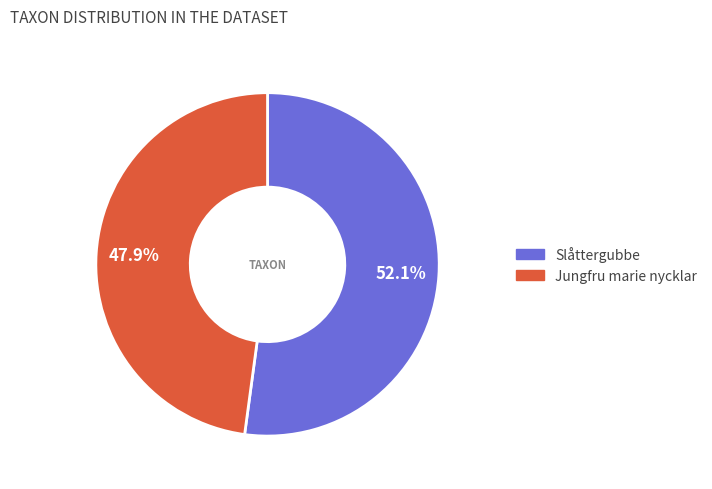

Rank the categories by value from highest to lowest.

Slåttergubbe, Jungfru marie nycklar